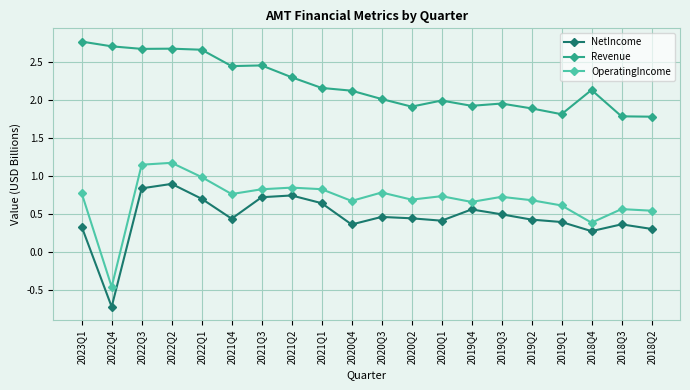

Which category has the lowest value across all series?

2022Q4